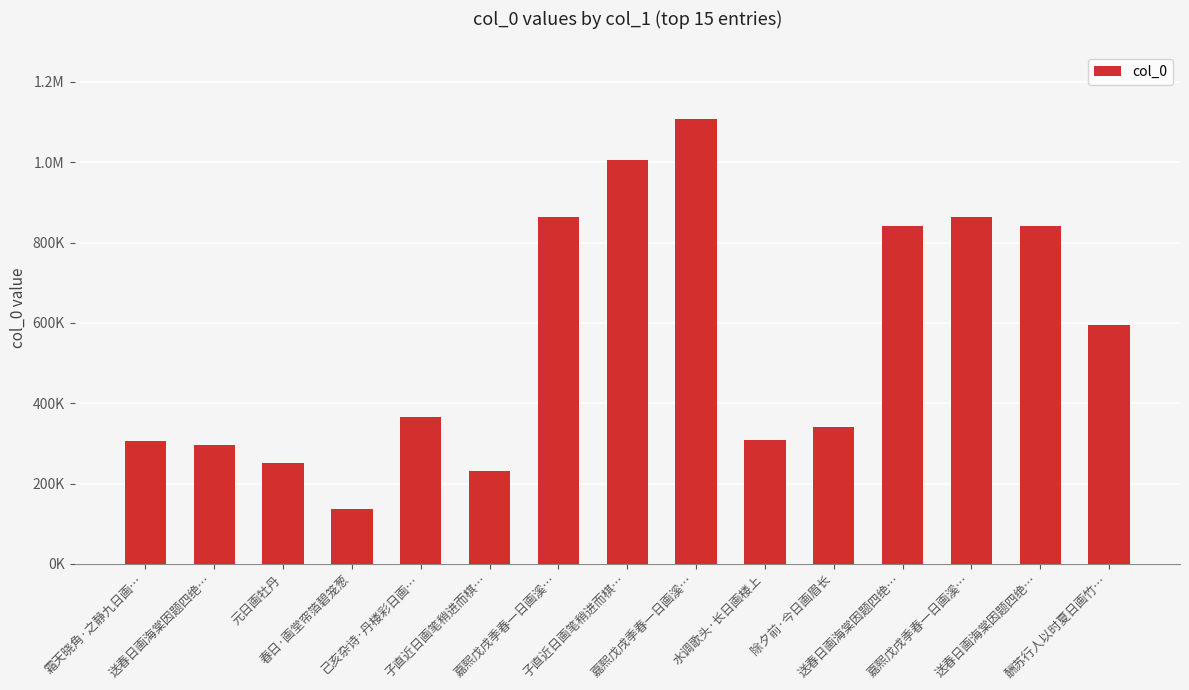

How many series are shown in this chart?

1